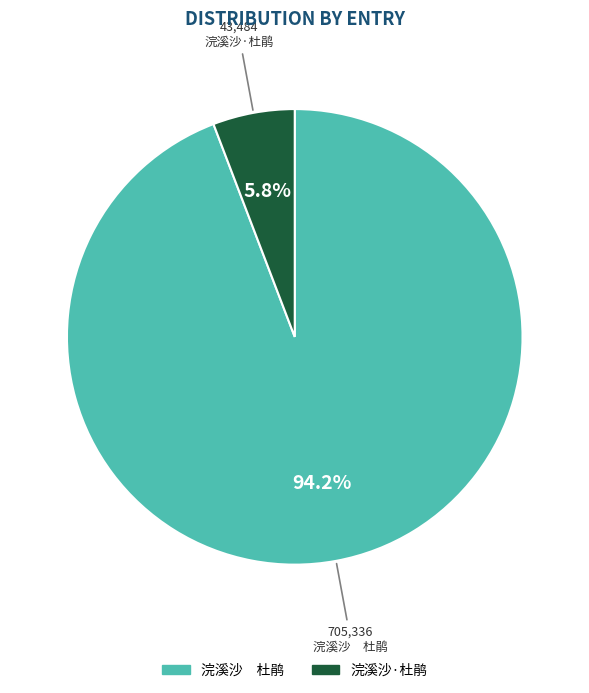

Is there any slice that represents more than half of the pie?

Yes